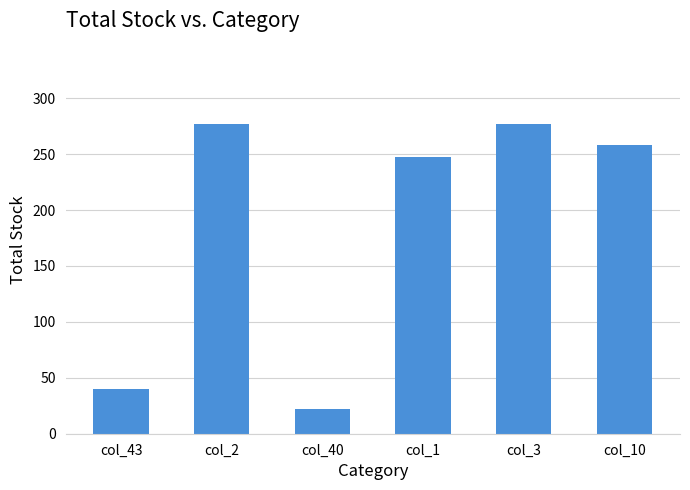

What is the sum of the values at col_3 and col_10?

535